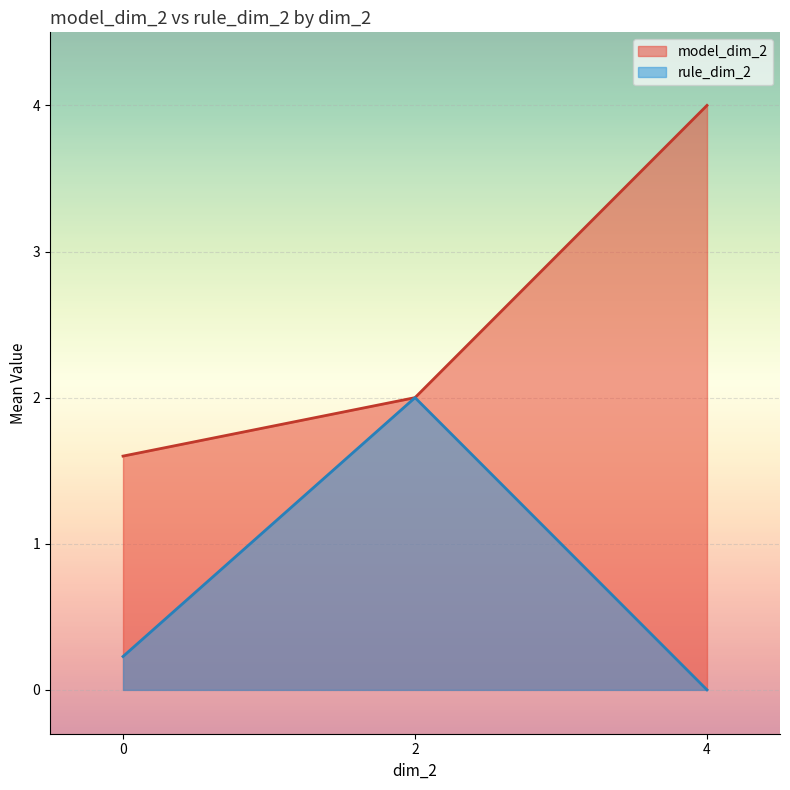

True or false: rule_dim_2 and model_dim_2 cross at least once.

False